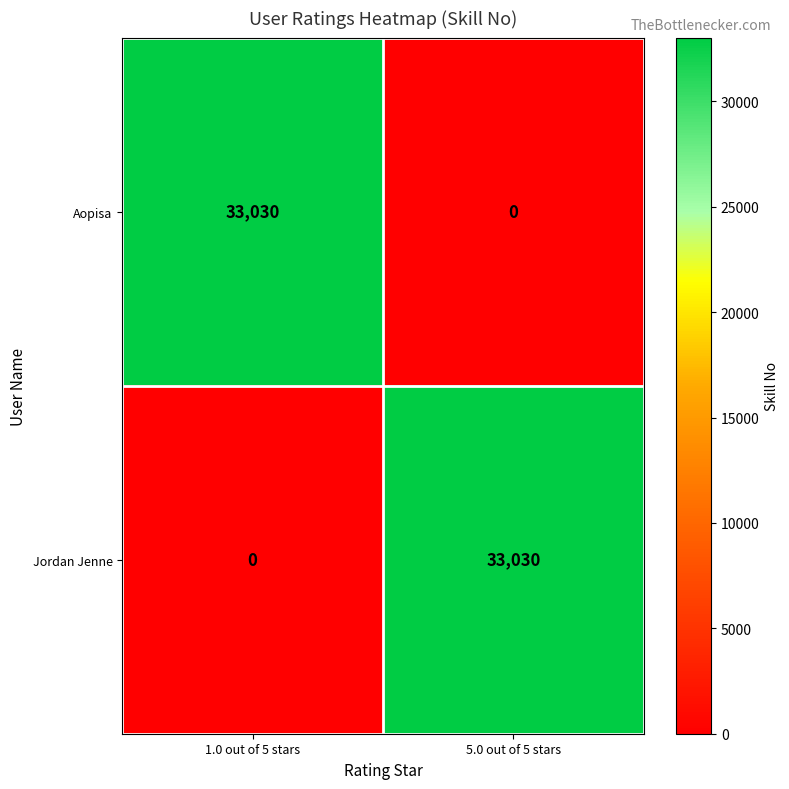

Reading left to right, what are all the values shown in this chart?

Aopisa: 1.0 out of 5 stars=33030	5.0 out of 5 stars=0
Jordan Jenne: 1.0 out of 5 stars=0	5.0 out of 5 stars=33030